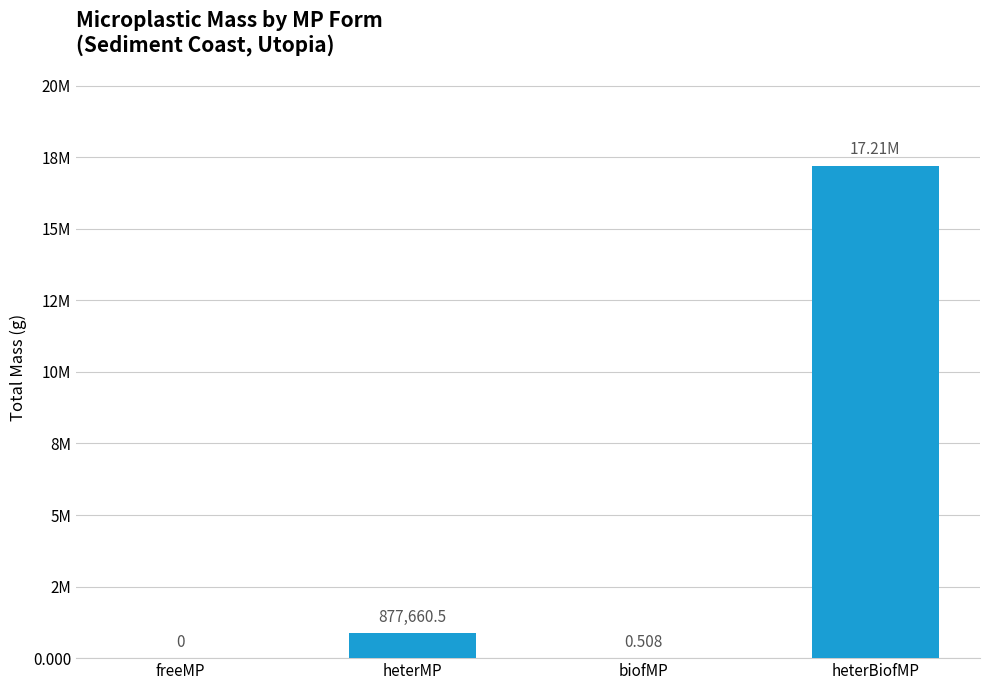

What is the ratio of the value at heterBiofMP to the value at heterMP?

19.6